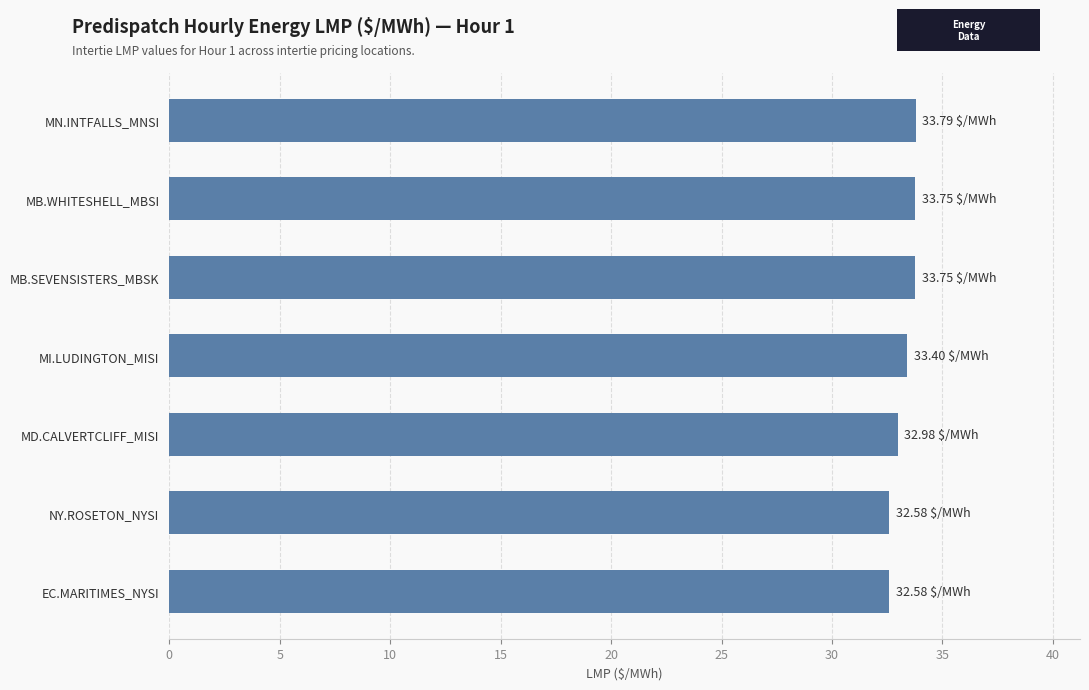

What is the difference between the maximum and minimum values?

1.2